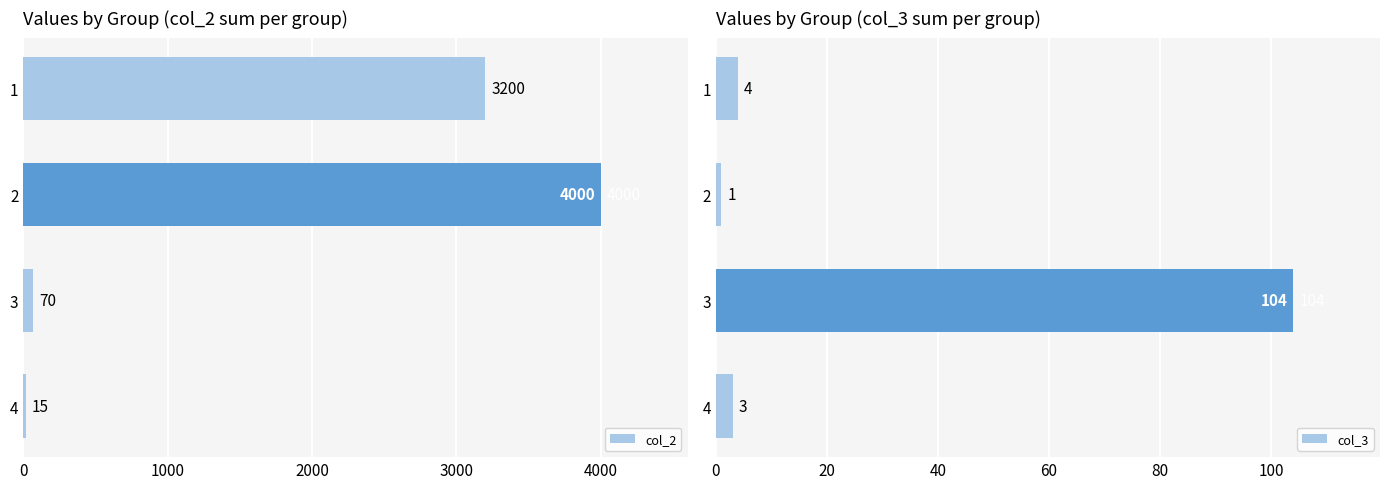

Are the bars grouped side by side (vs. stacked)?

Yes